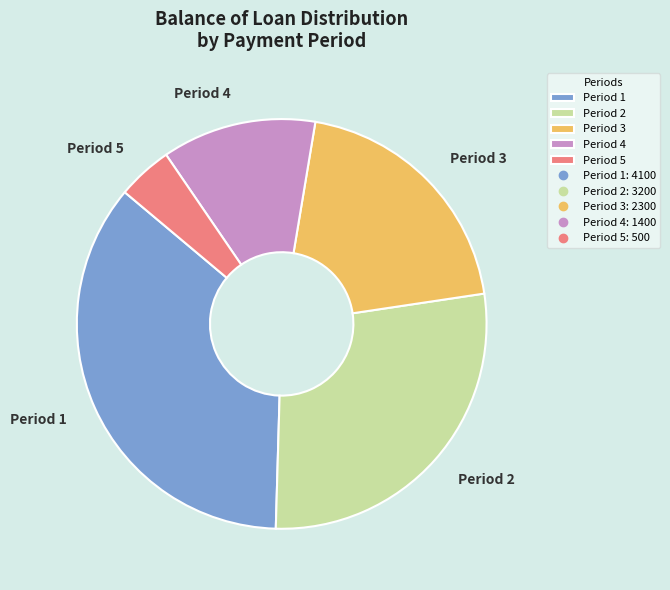

Count the number of slices in the pie.

5